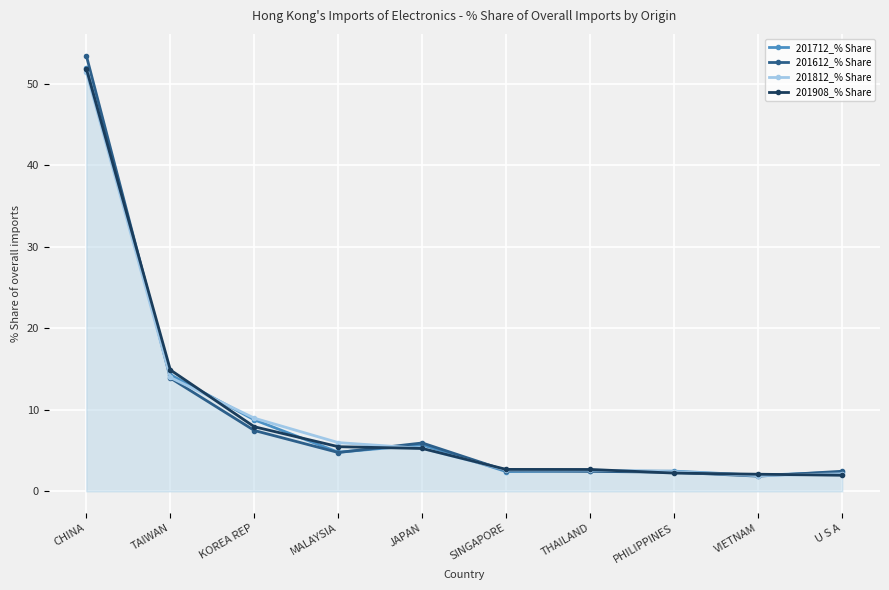

Reading right to left, what are all the values shown in this chart?

201712_% Share: 2.3	2.0	2.5	2.5	2.4	5.7	4.8	8.8	14.3	51.9
201612_% Share: 2.5	1.9	2.3	2.4	2.5	5.9	4.8	7.5	13.9	53.4
201812_% Share: 2.1	1.9	2.4	2.6	2.6	5.3	6.0	9.0	14.0	51.4
201908_% Share: 2.0	2.1	2.2	2.7	2.7	5.2	5.5	7.9	14.9	51.8